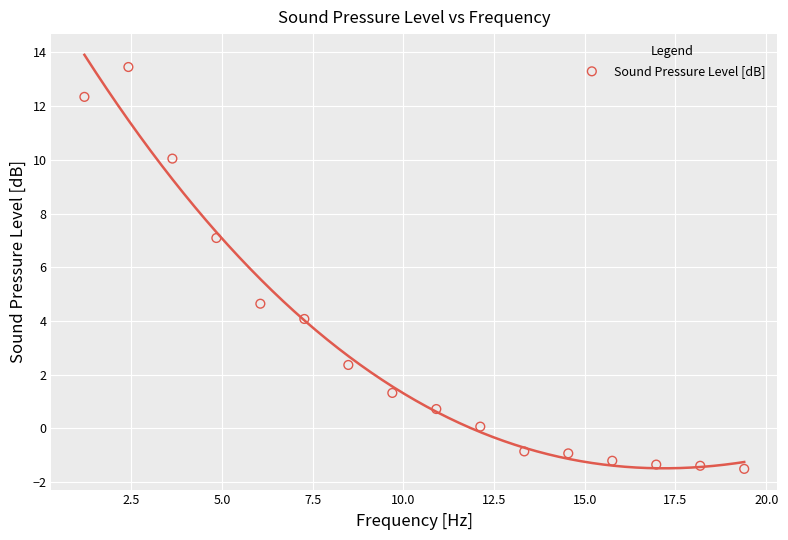

What Y value in the scatter plot is closest to 5?

4.6